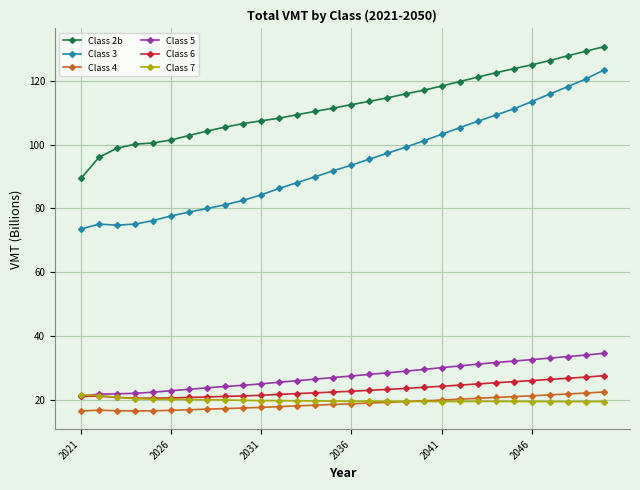

What is the difference between the maximum and minimum values in the Class 6 series?

7.1